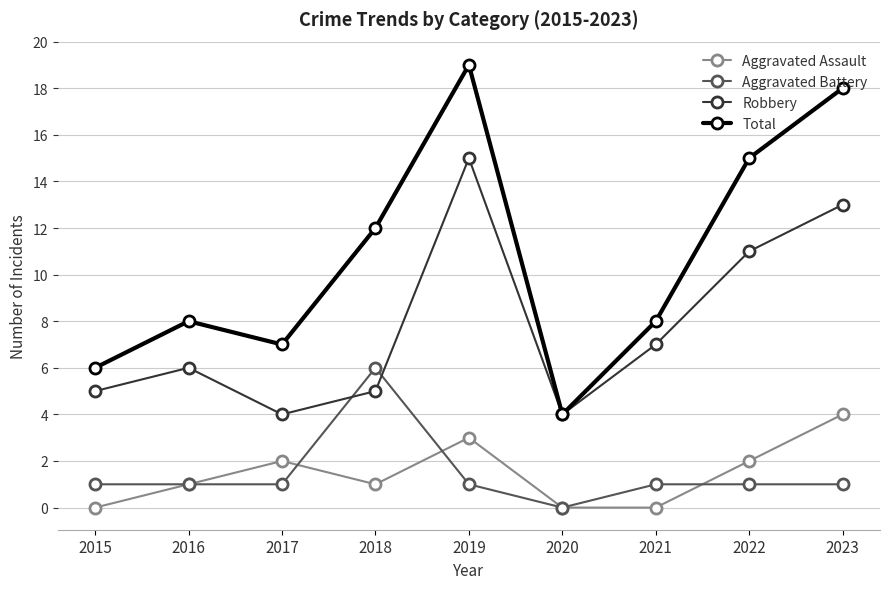

How many distinct data groups are displayed?

4